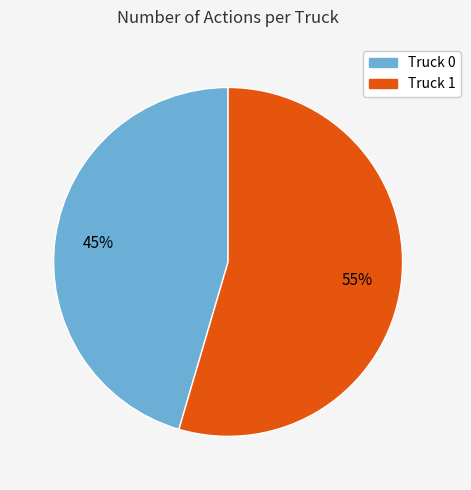

Does any single category account for the majority?

Yes